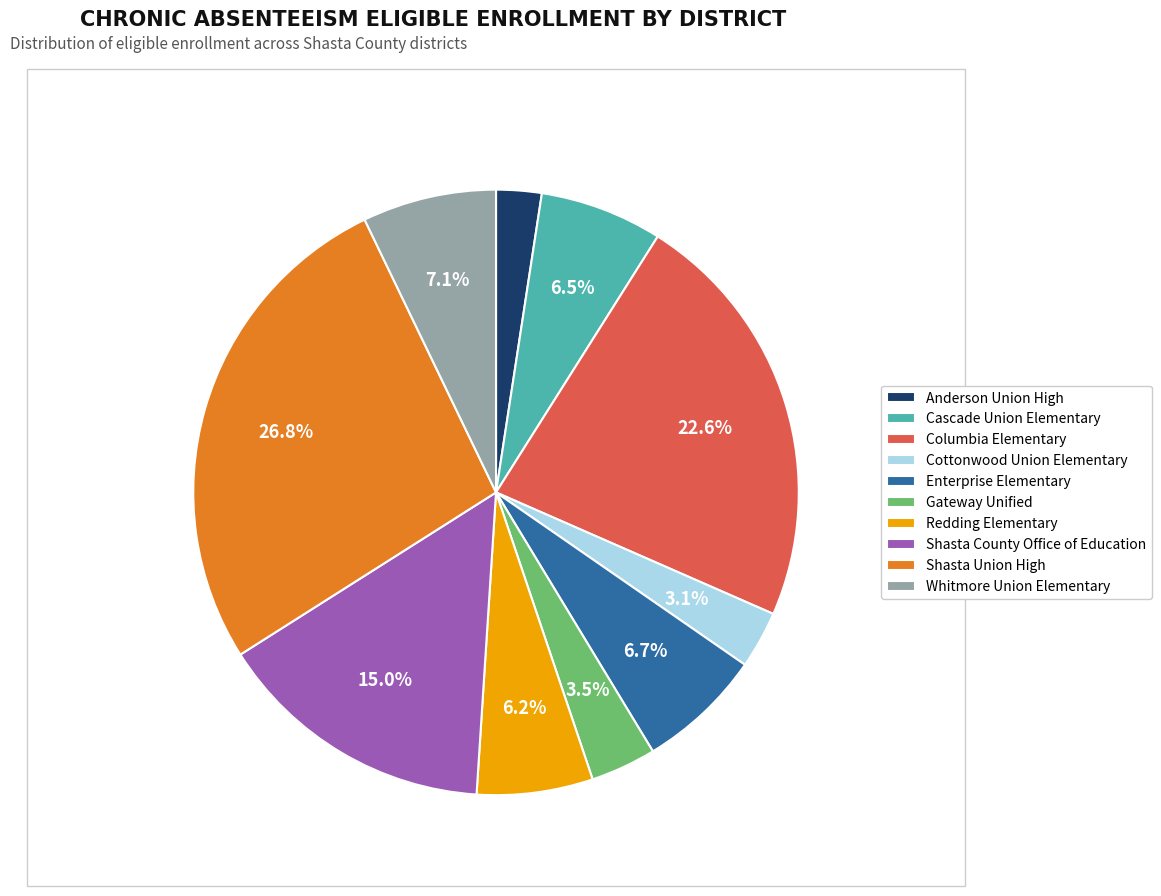

What percentage is the Shasta Union High slice, to the nearest percent?

27%